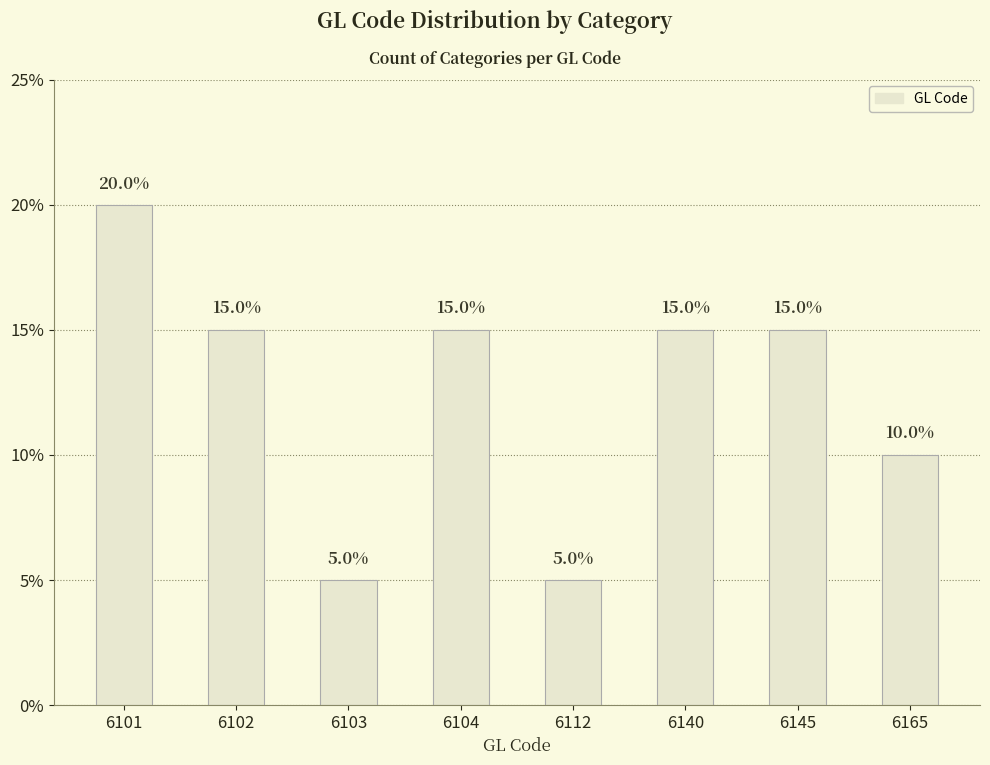

List the labels in order of value, smallest first.

6103, 6112, 6165, 6102, 6104, 6140, 6145, 6101